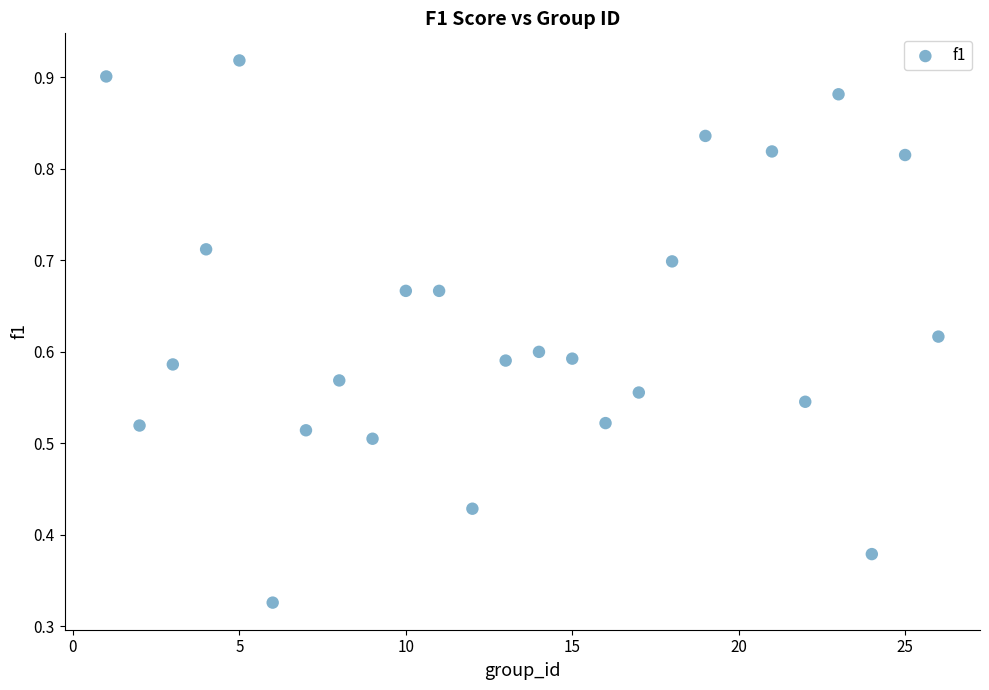

What is the range of X values (max minus min)?

25.0